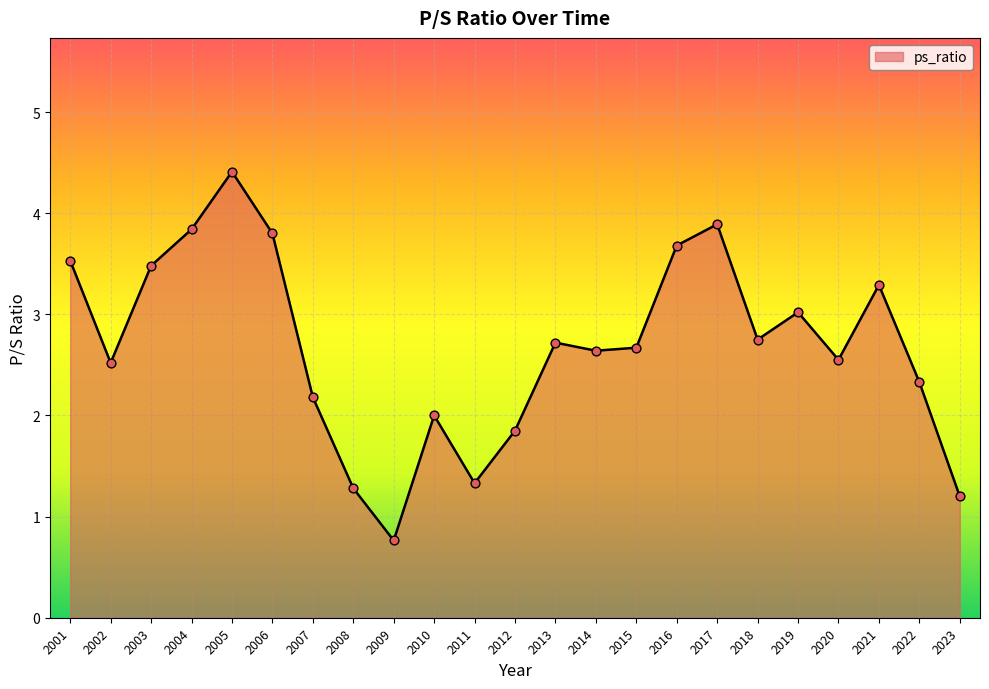

Between 2019 and 2009, which is larger?

2019